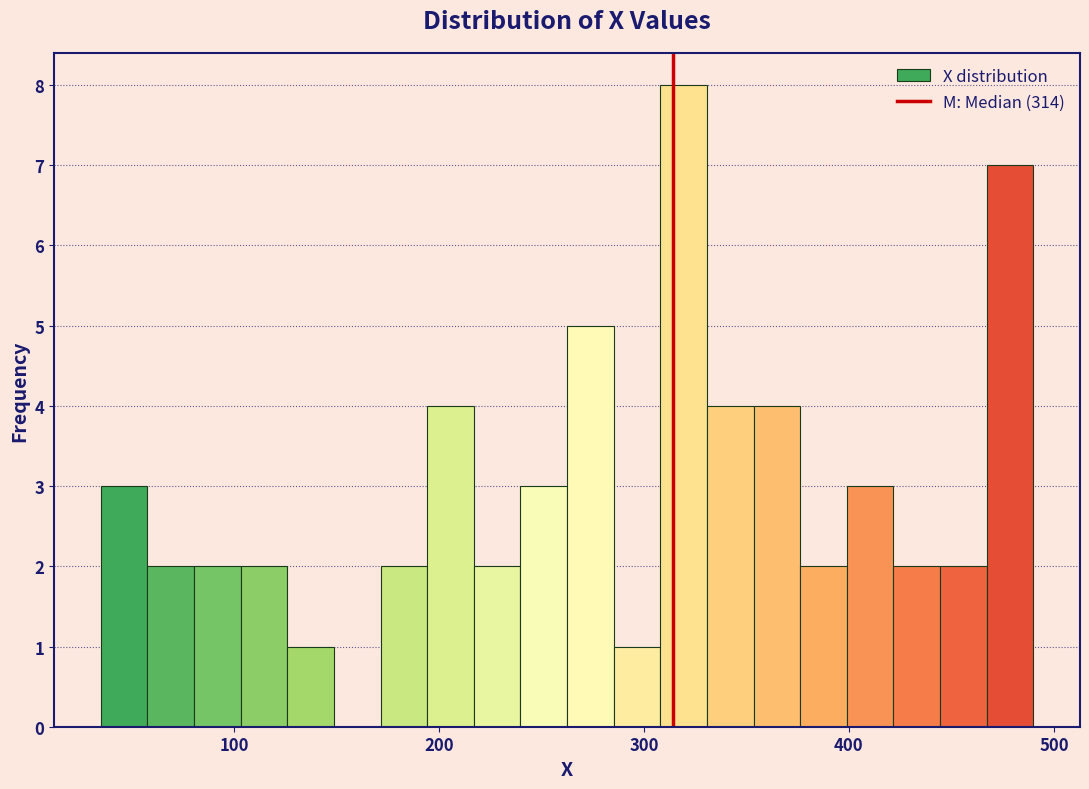

Read against the x-axis, roughly where is the centre of the tallest bar?

320